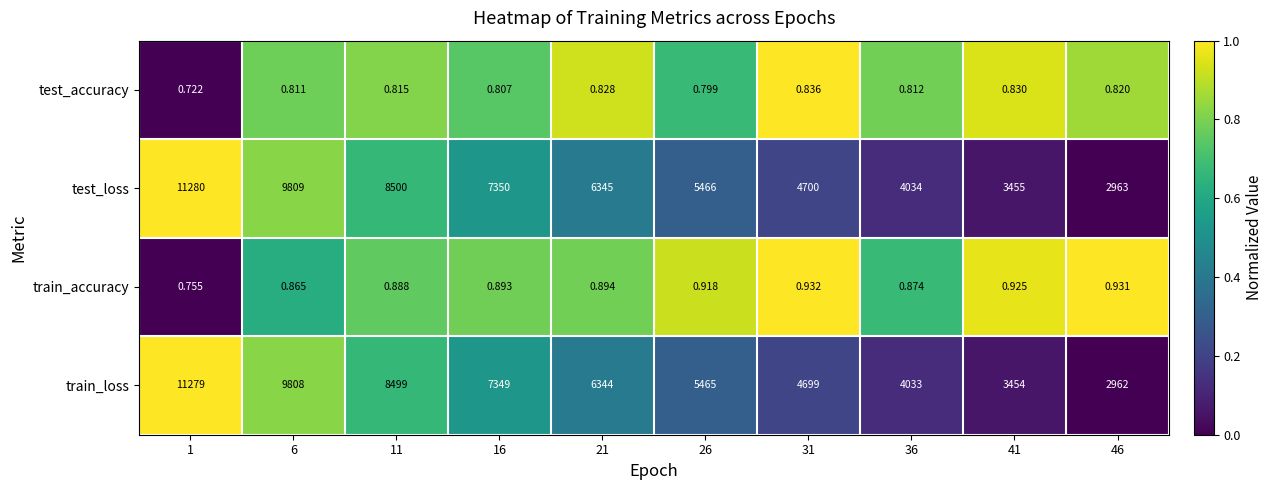

Rank the series at 26 from highest to lowest value.

test_loss, train_loss, train_accuracy, test_accuracy